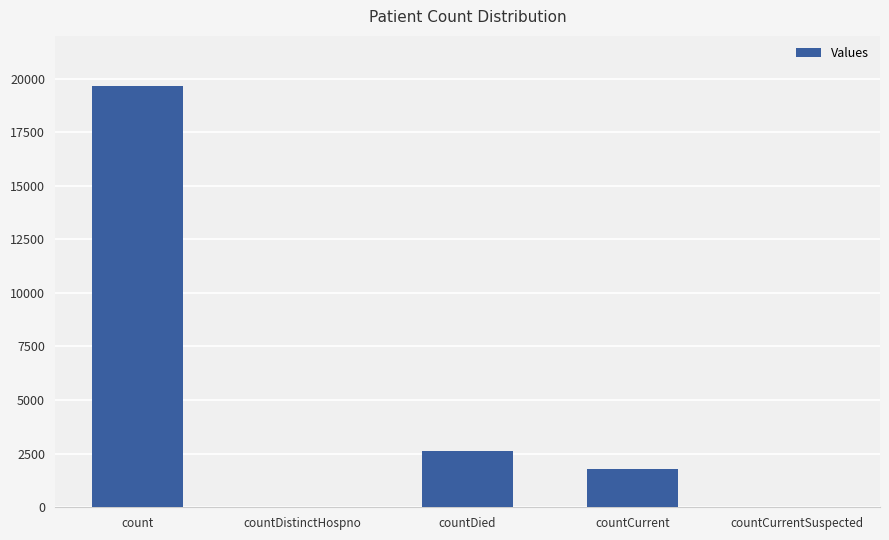

True or false: the data shows 1777 at countCurrent.

True